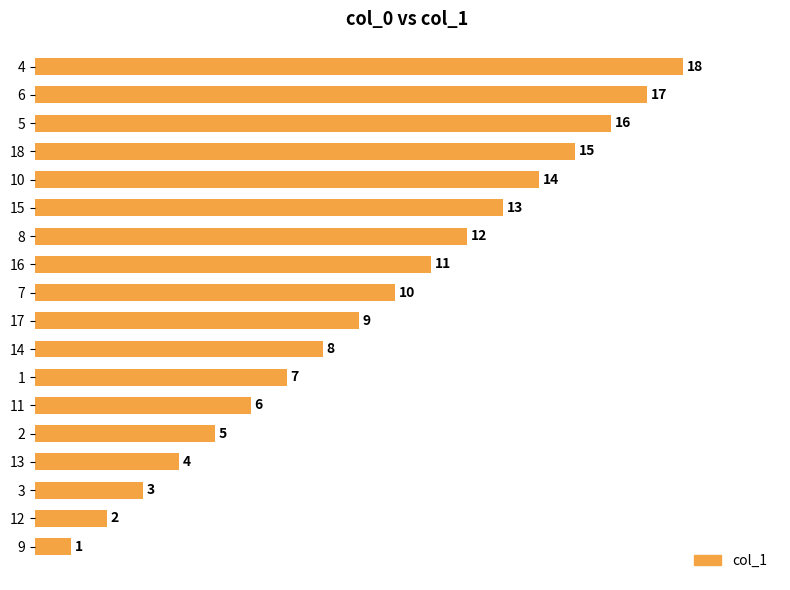

Are the bars horizontal?

Yes